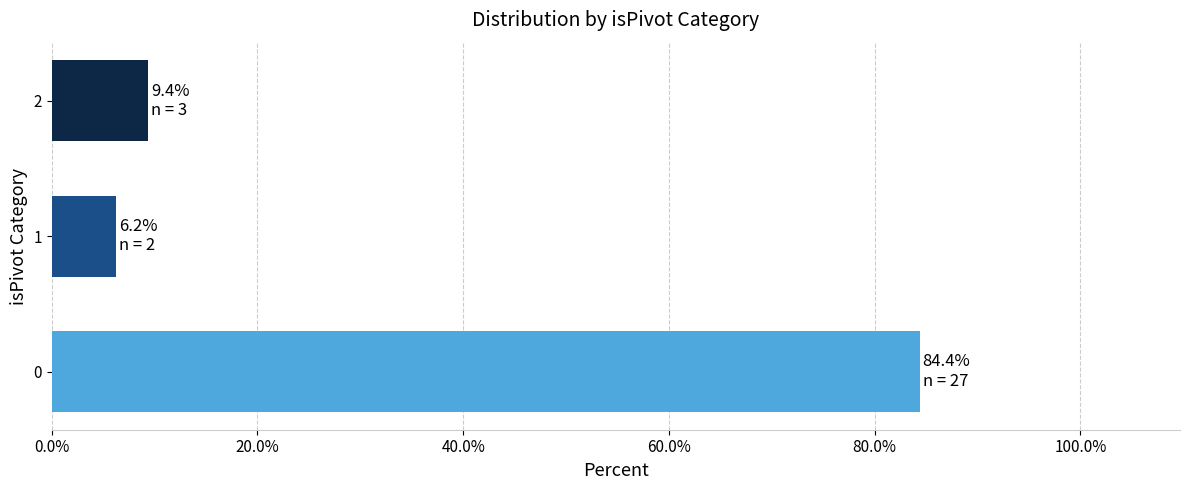

Are the bars grouped side by side (vs. stacked)?

No